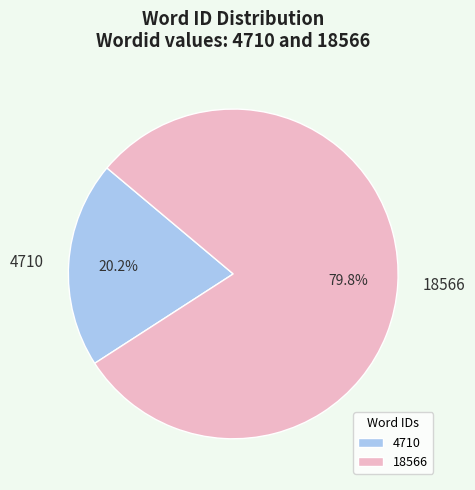

Rank the categories by value from lowest to highest.

4710, 18566